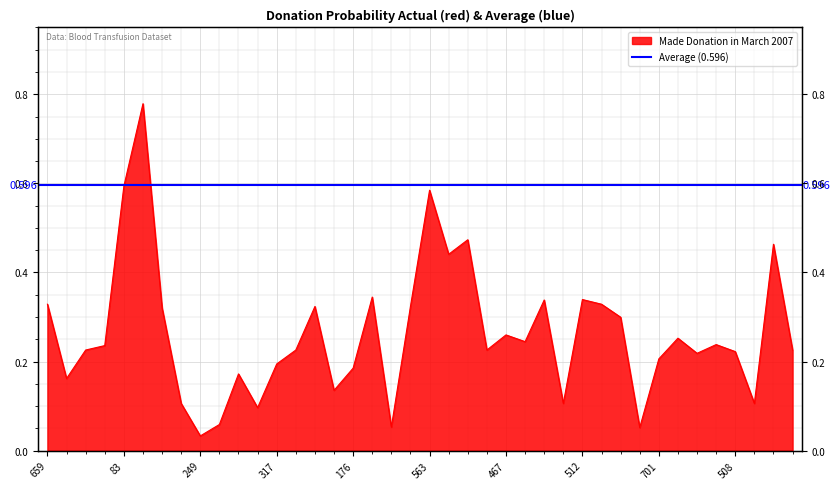

What is the label of the 14th point from the right?

466